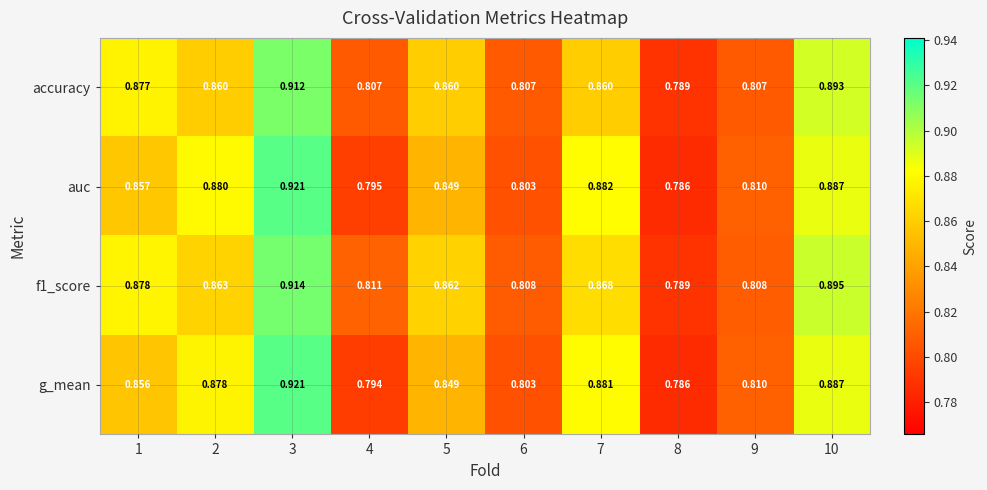

Between 1 and 3, which series saw the biggest shift?

g_mean